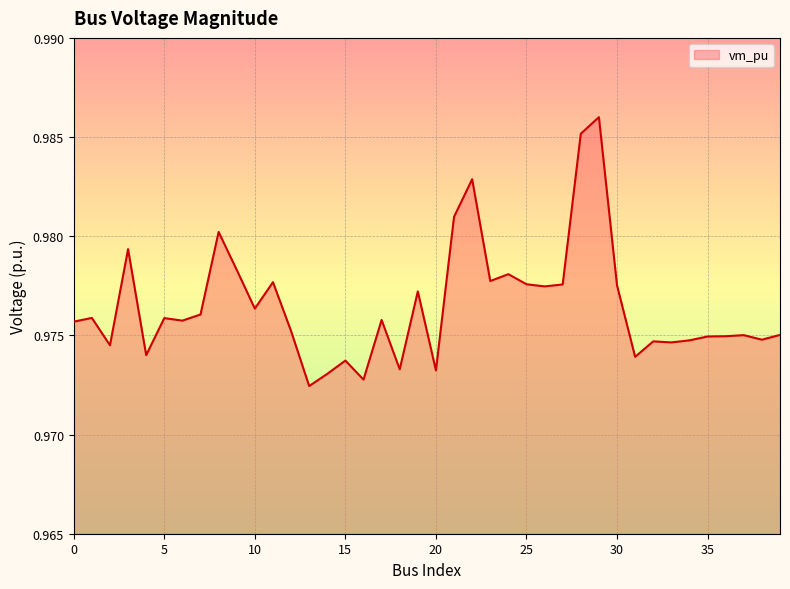

How many interior local peaks (higher than both neighbors) does the data have?

13